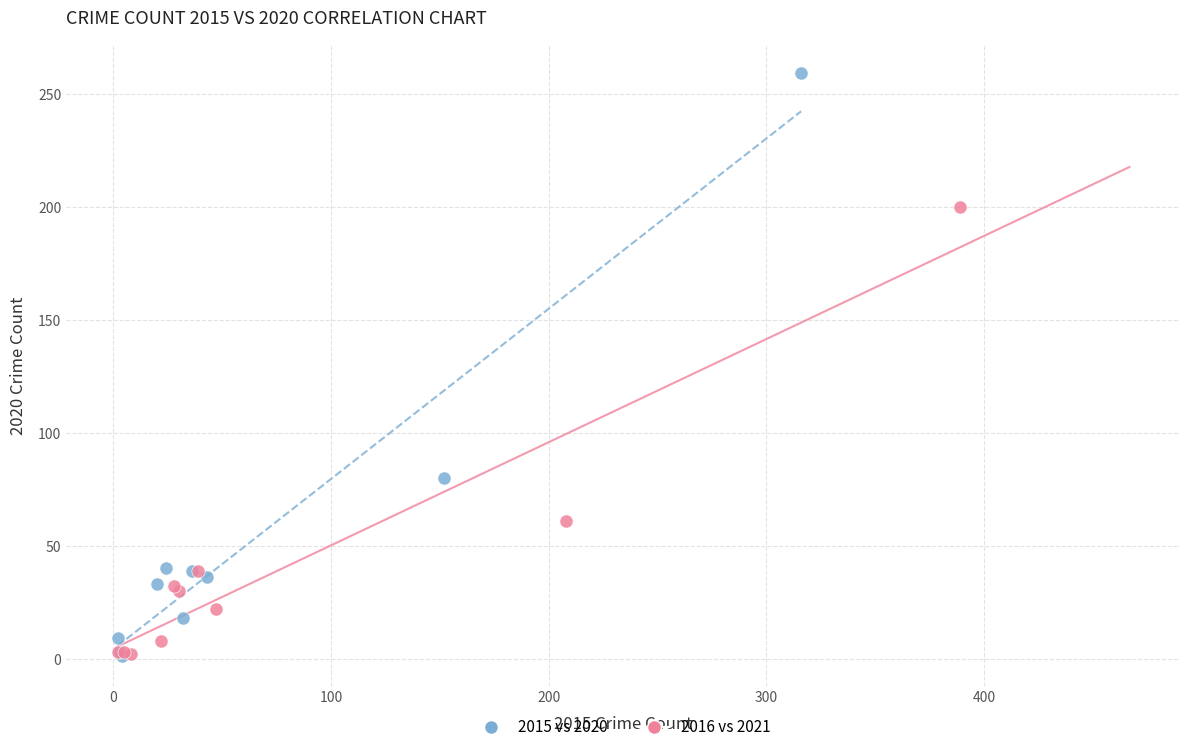

Which series reaches the maximum Y coordinate?

2015 vs 2020